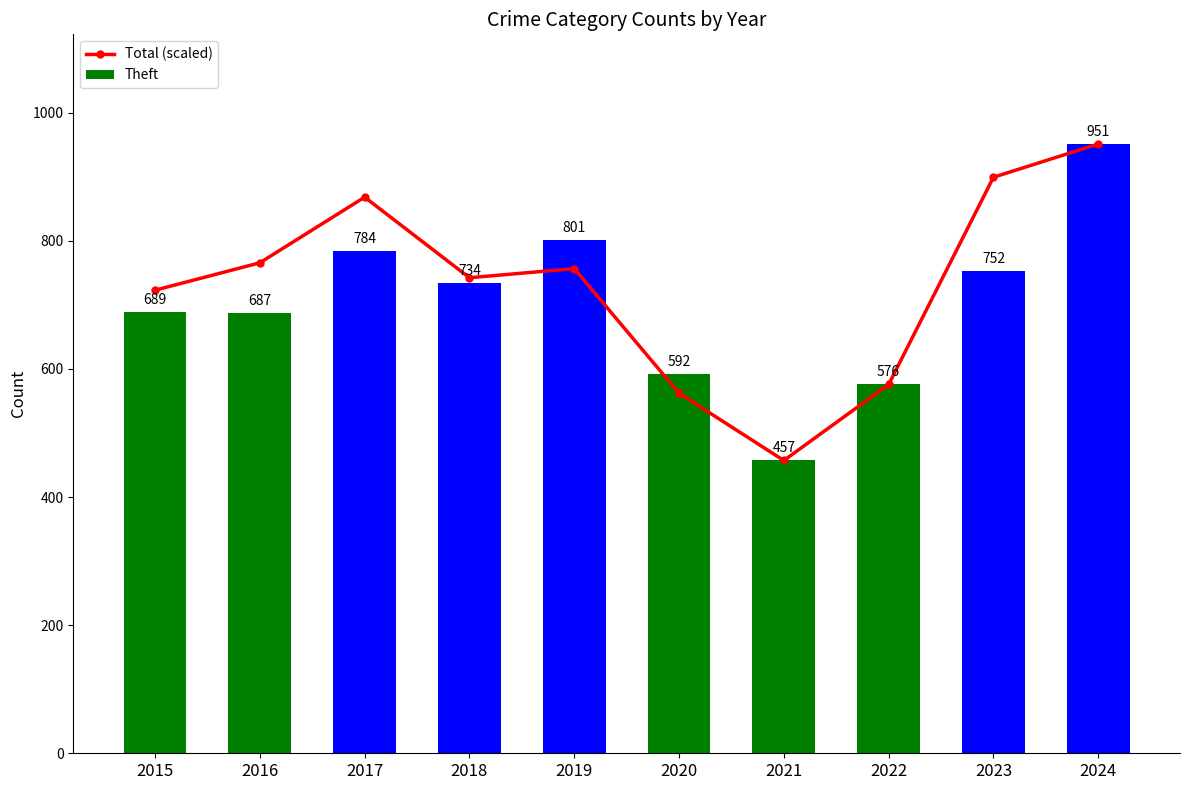

Rank the categories by Theft value from lowest to highest.

2021, 2022, 2020, 2016, 2015, 2018, 2023, 2017, 2019, 2024